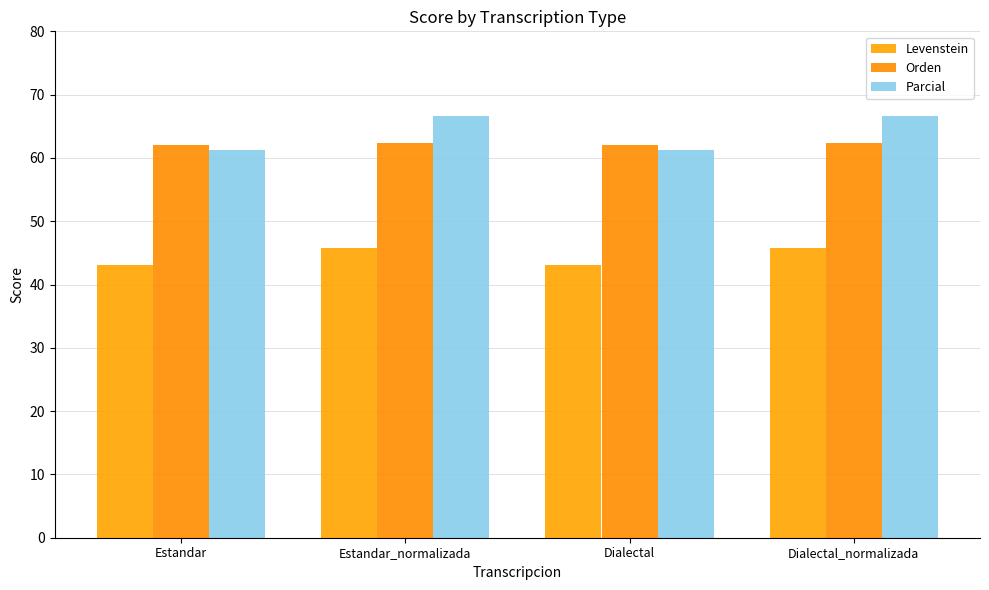

What is the sum of the Levenstein values at Dialectal and Estandar?

86.2